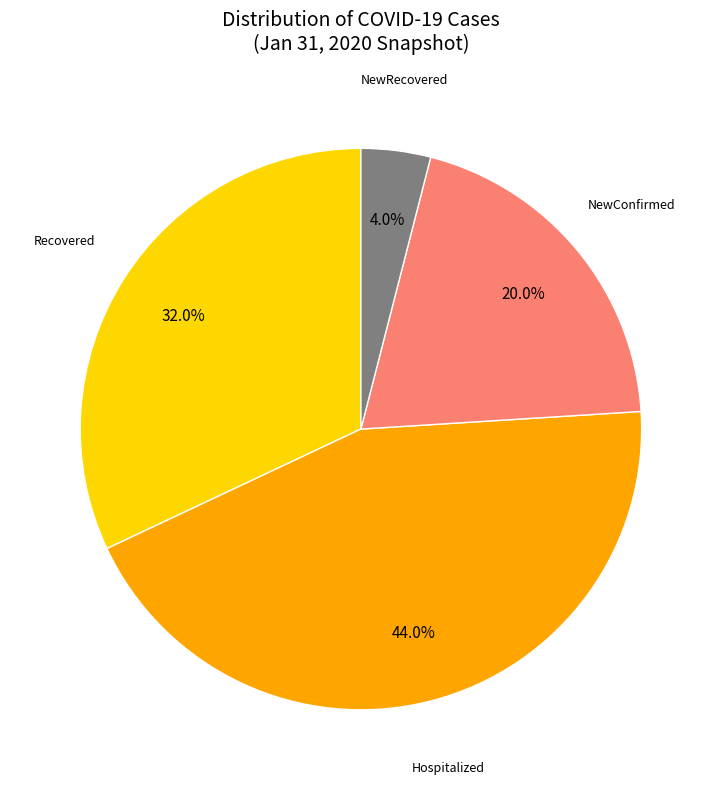

How many segments does this pie chart have?

4